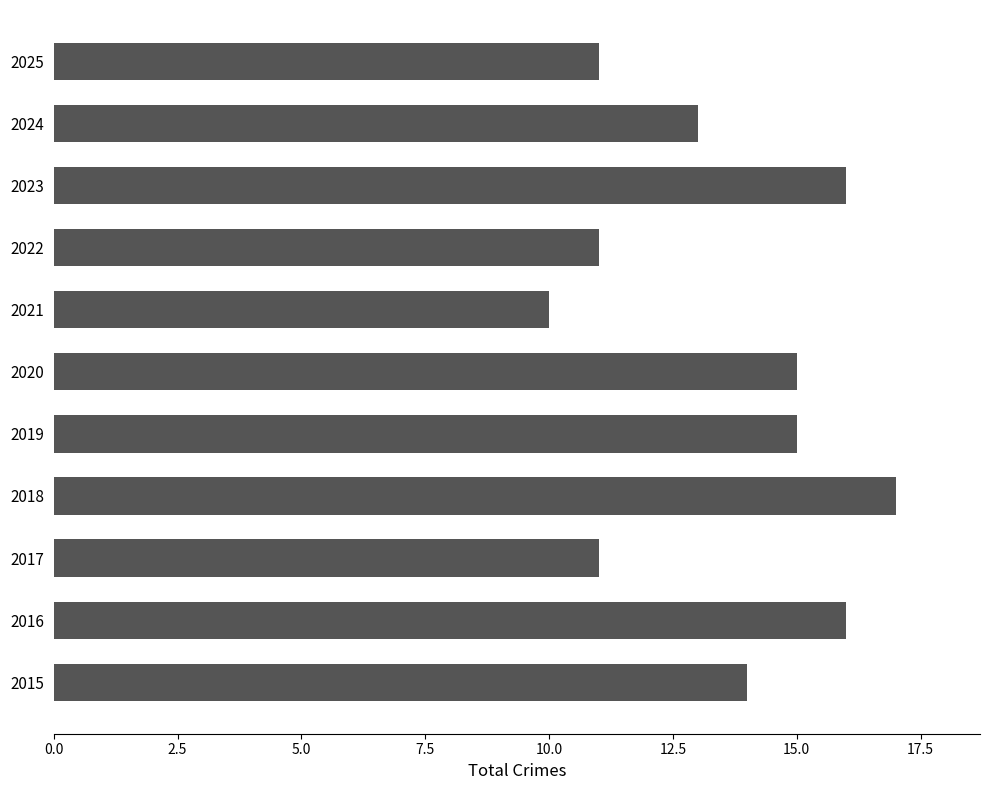

Read the value at 2018.

17